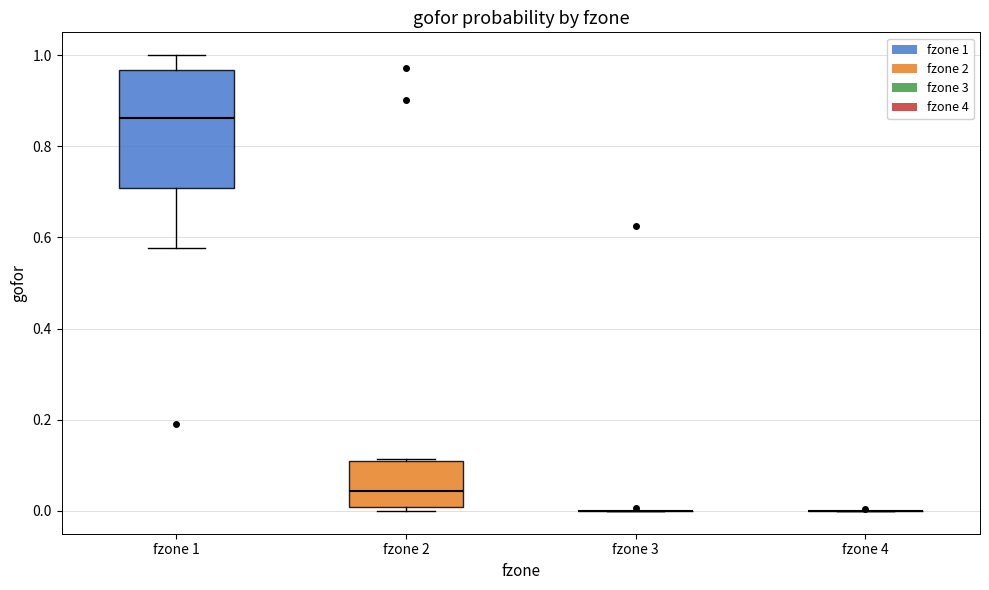

Which box is the tallest, from its lower edge to its upper edge?

fzone 1